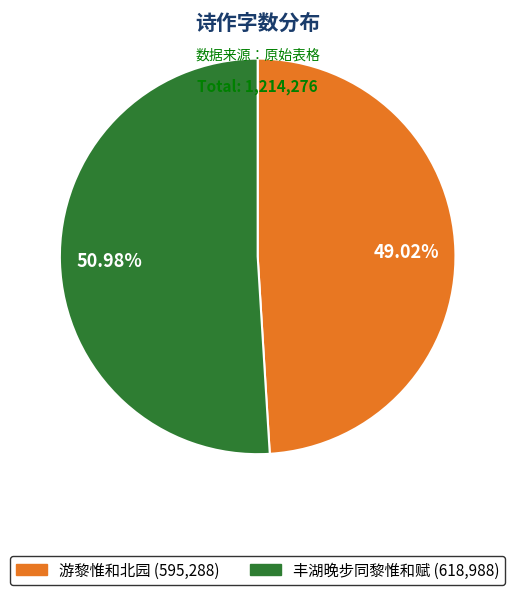

Which slice represents more than half of the pie?

丰湖晚步同黎惟和赋